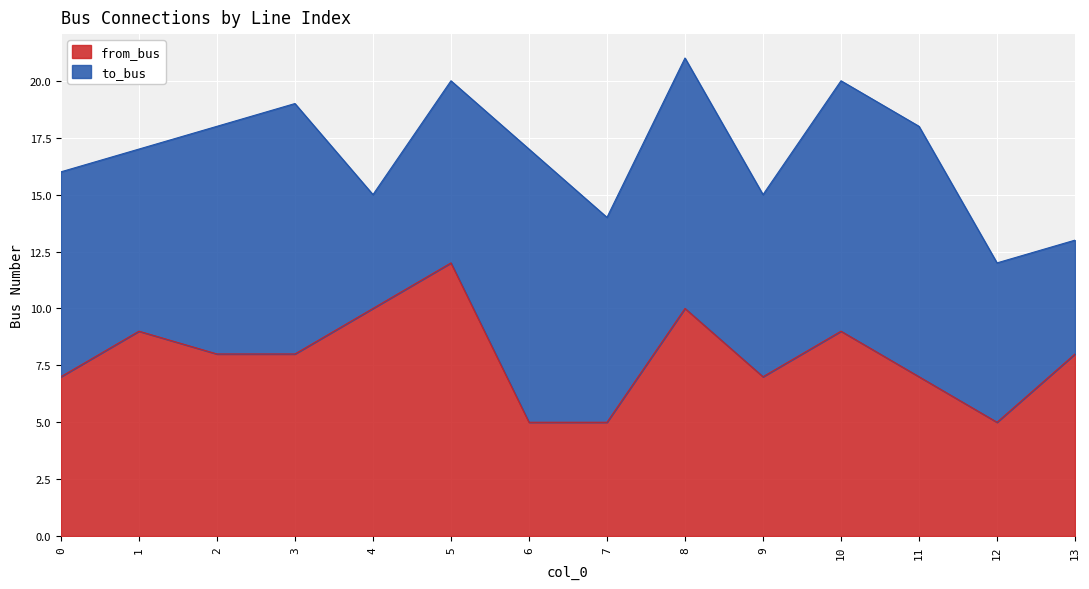

What is the difference between the maximum and minimum values?

7